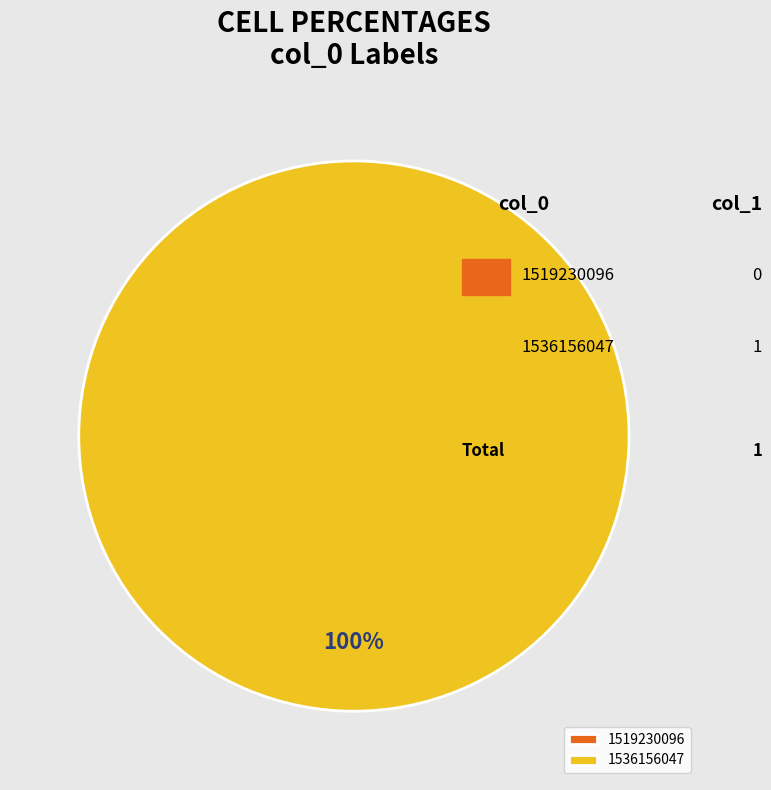

Does 1519230096 account for over 50% of the chart?

No